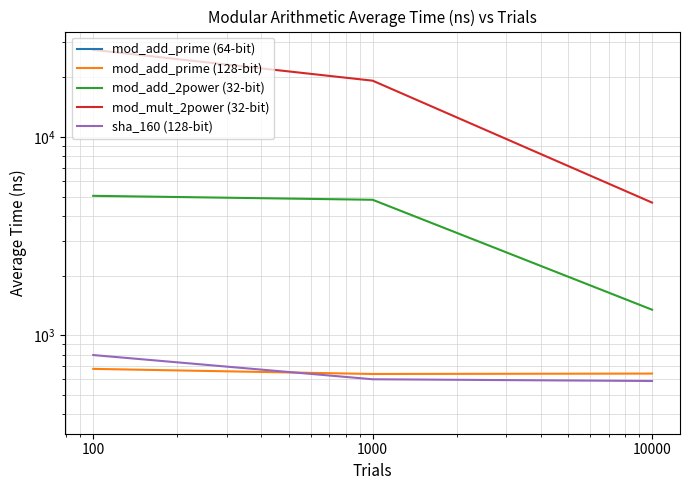

What value does the sha_160 (128-bit) series have at 1000, to the nearest 50?

600